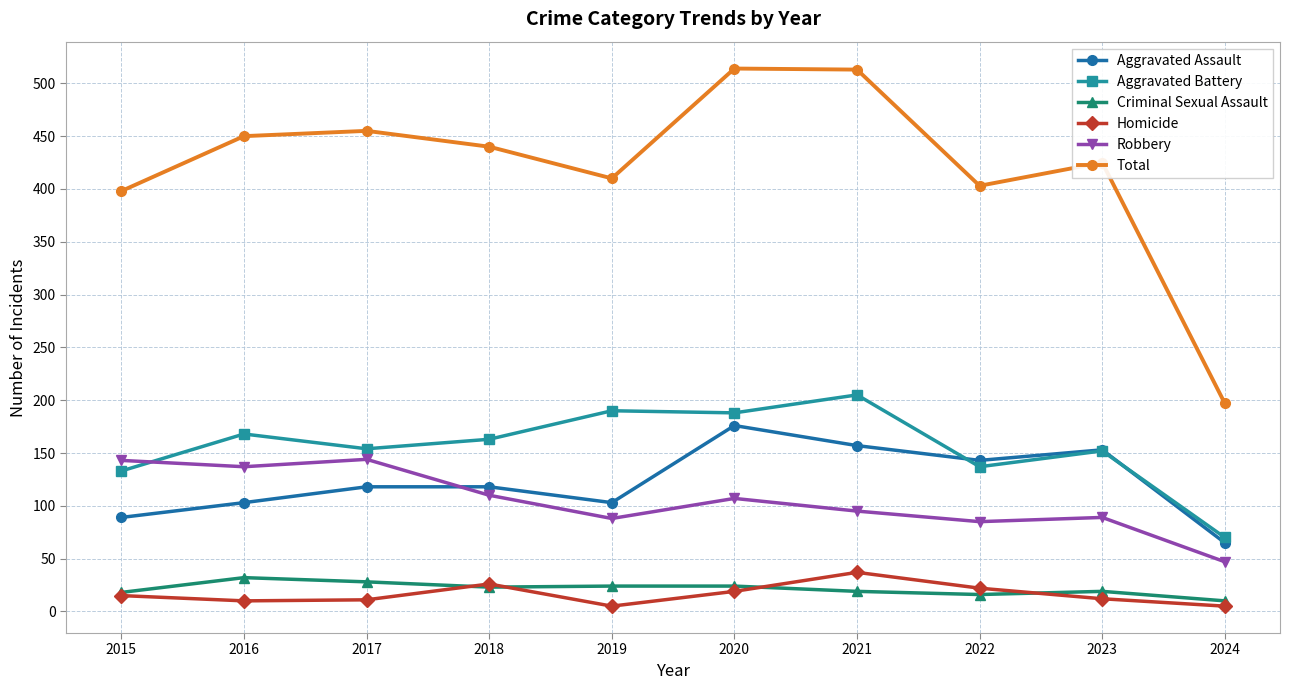

What is the sum of the Criminal Sexual Assault values at 2015 and 2023?

37